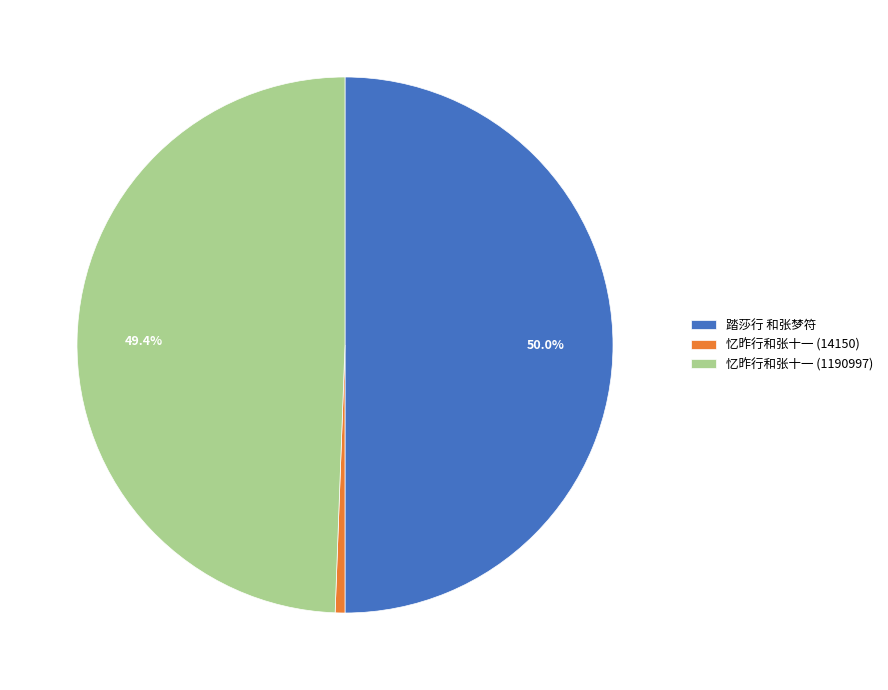

What is the largest slice in the pie chart?

踏莎行 和张梦符